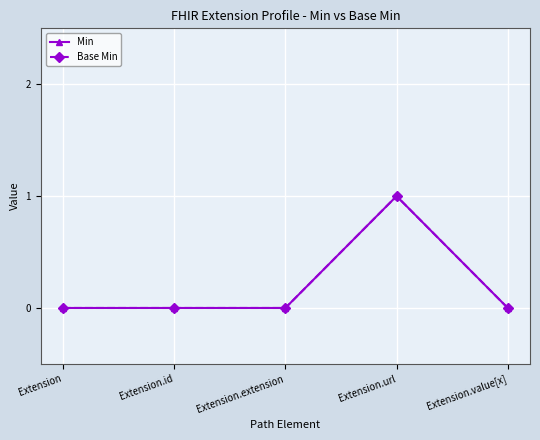

Between Extension.id and Extension.extension, which is larger?

Extension.id